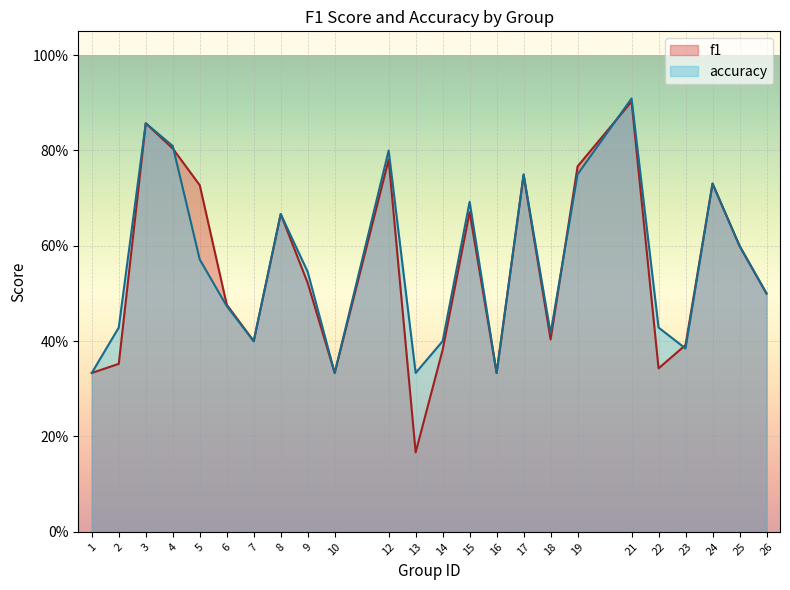

In f1, how many points are lower than both neighbors (excluding endpoints)?

6